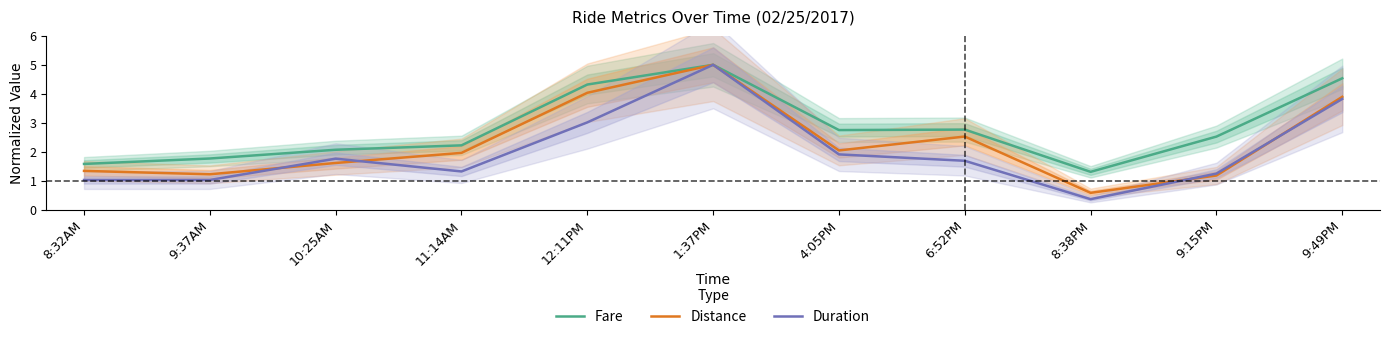

How many times do Duration and Distance cross each other?

4